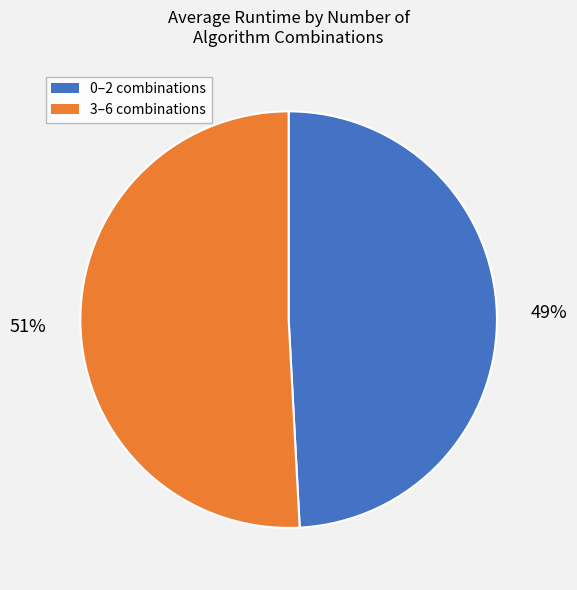

To the nearest percent, what is the difference between the largest and smallest slice percentages?

2%